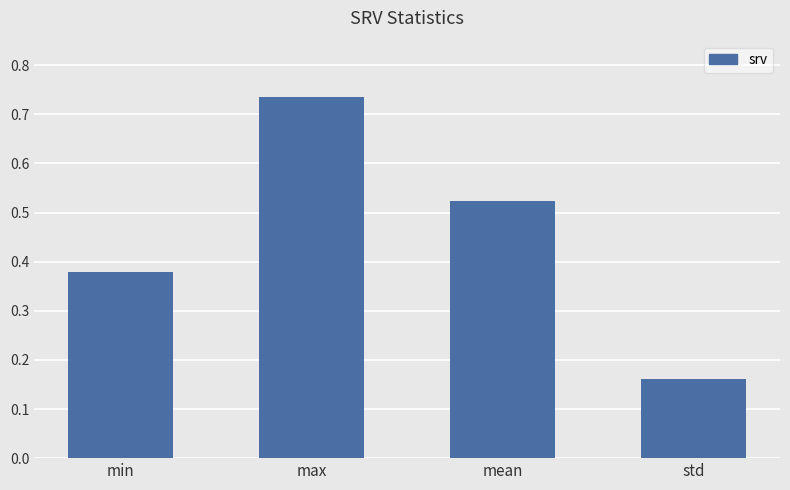

At which label is the value closest to 0?

std